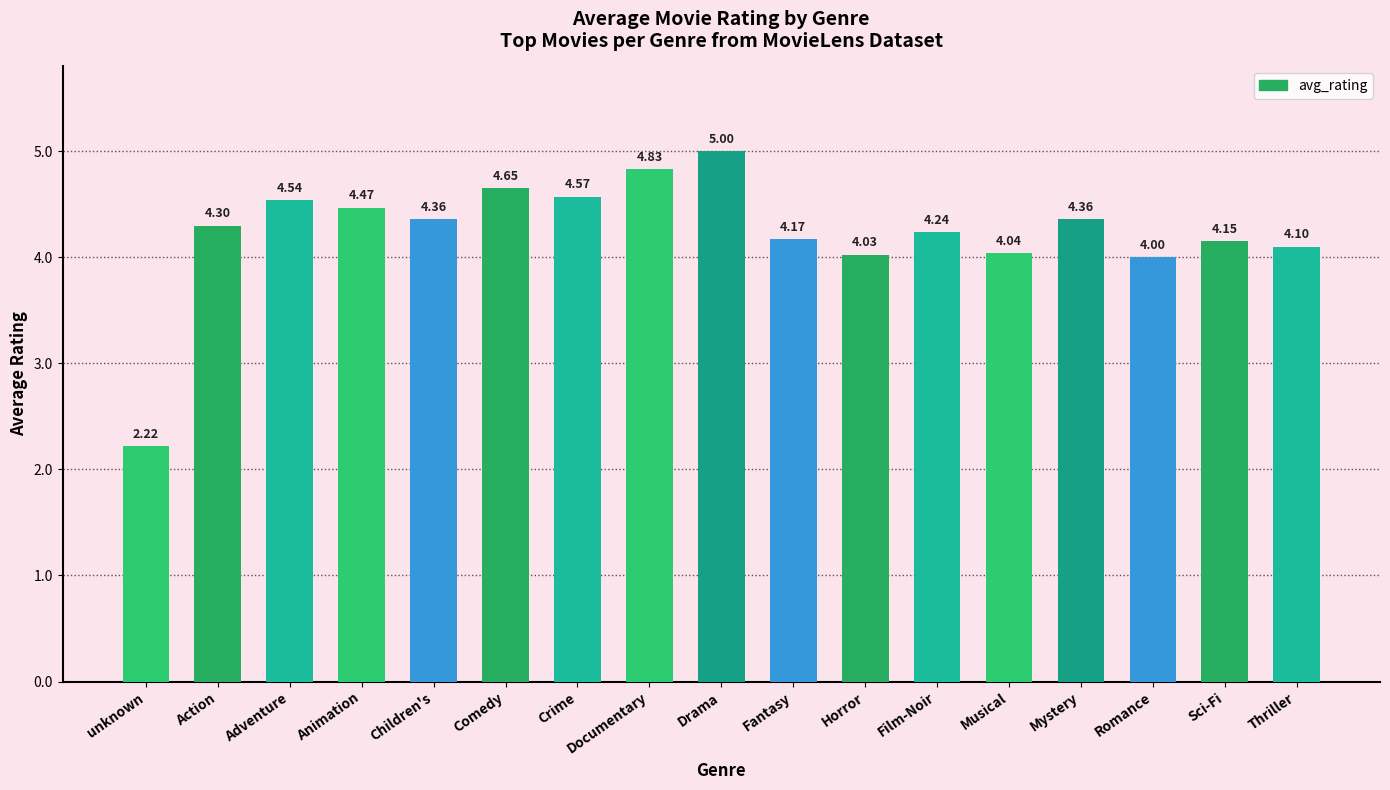

At which category does the chart reach its peak across all series?

Drama